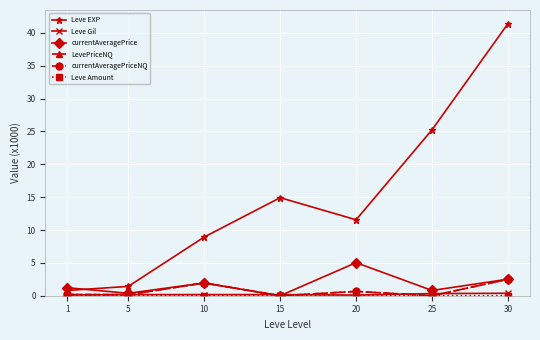

How many interior local valleys does the currentAveragePriceNQ series have?

3